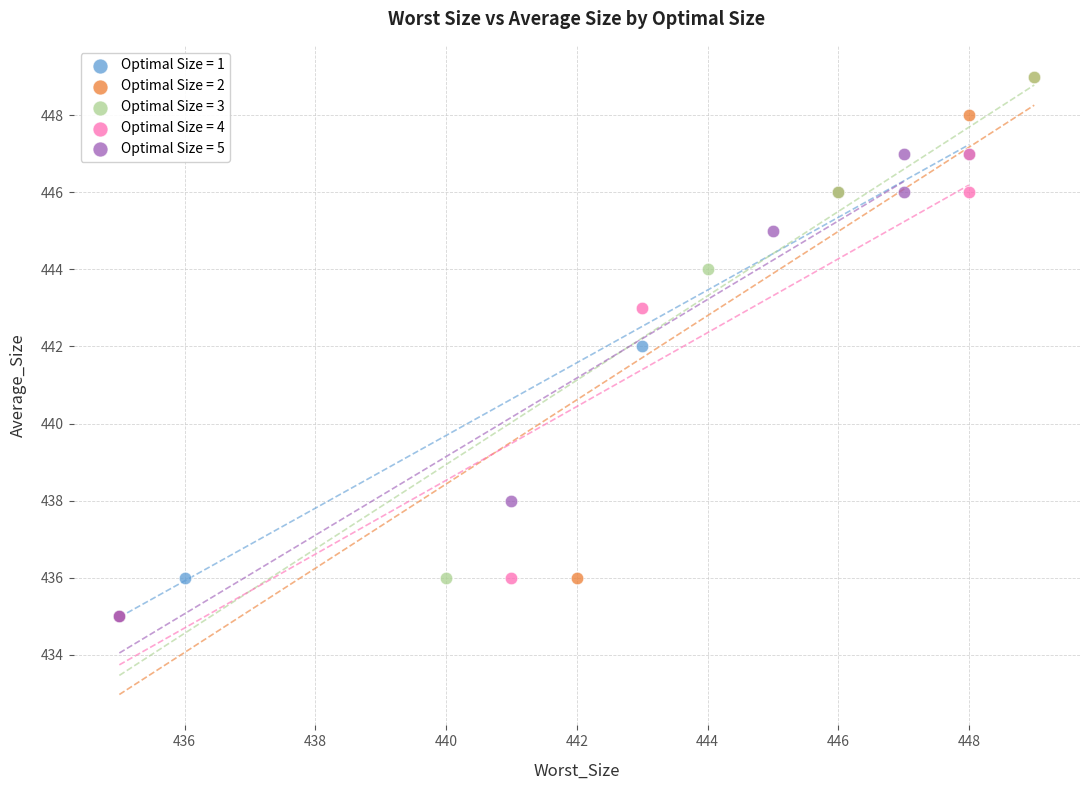

What are all the series names shown in the legend?

Optimal Size = 1, Optimal Size = 2, Optimal Size = 3, Optimal Size = 4, Optimal Size = 5